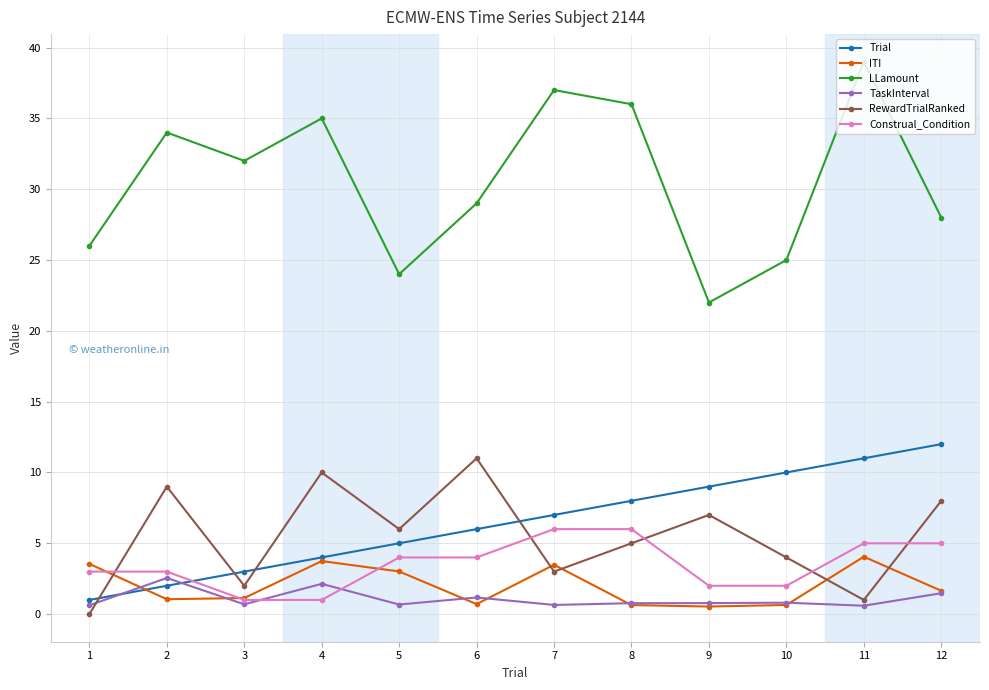

The value of RewardTrialRanked at 6 is 11.0. True or false?

True